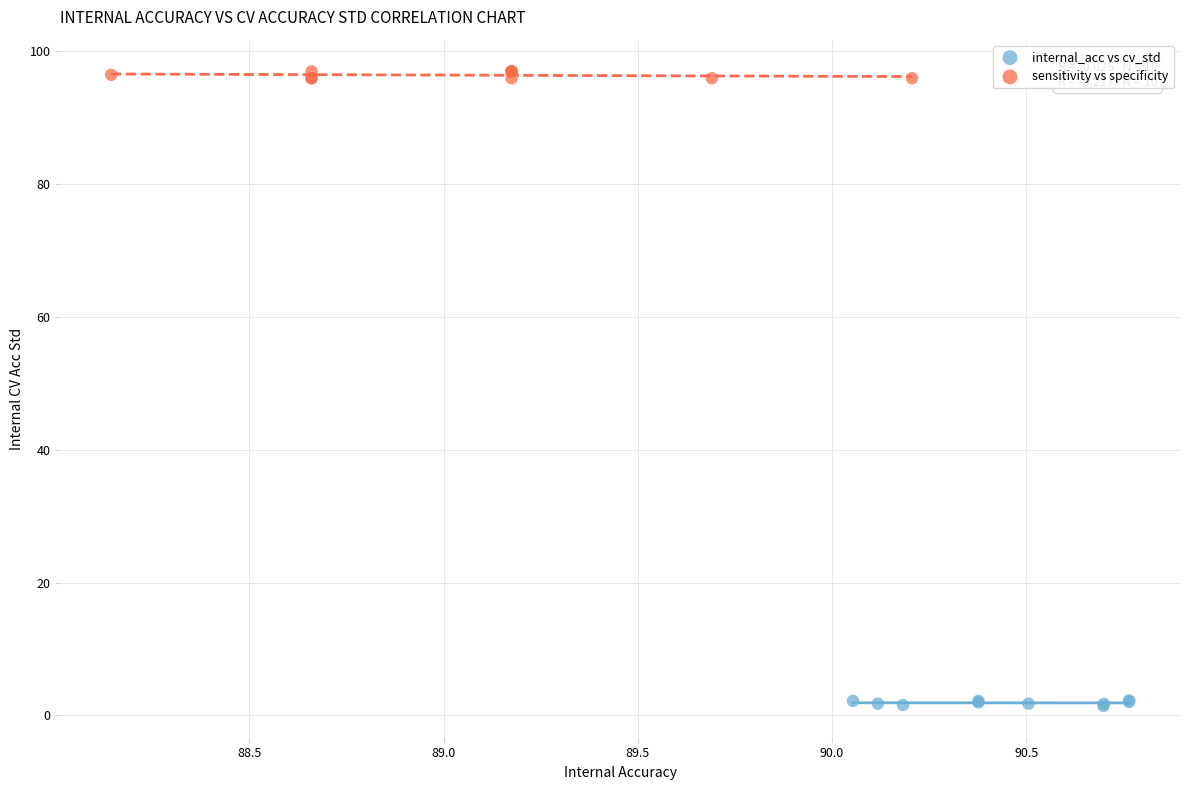

Which series contains the lowest Y value?

internal_acc vs cv_std